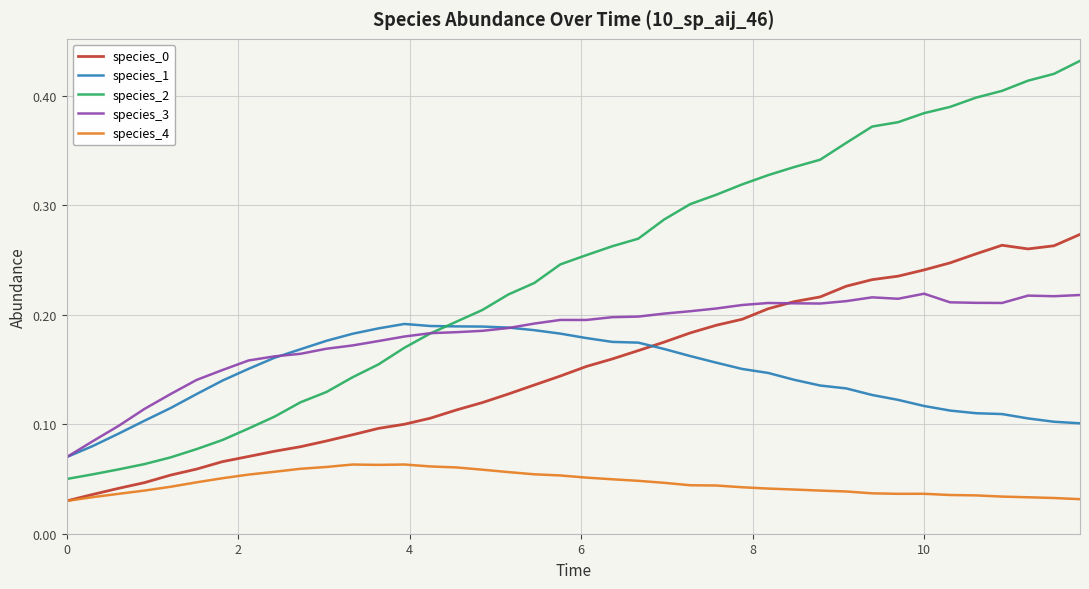

Which series has the largest total across all categories?

species_2